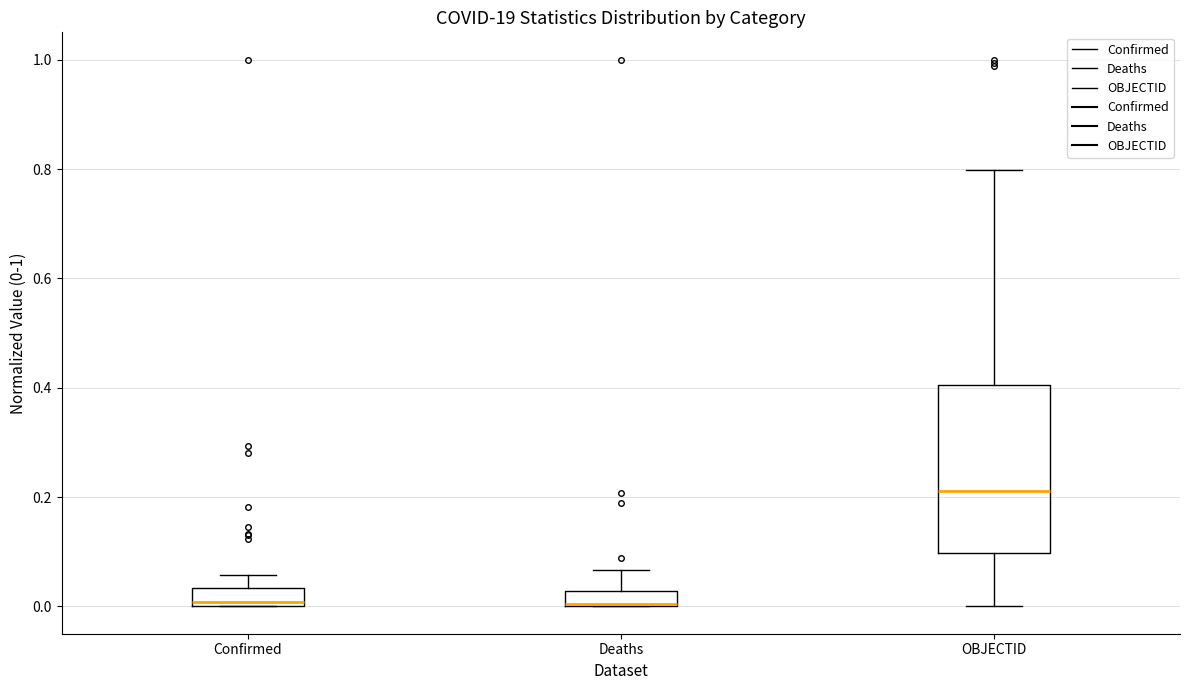

Where does the upper whisker of the box for Deaths end on the y-axis? The values are not printed on the chart, so give them approximately, as read against the axis.

0.06